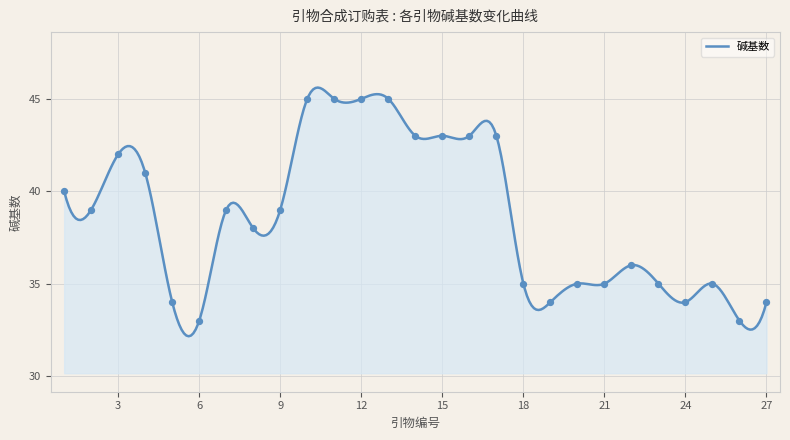

What is the change in value from 17 to 20?

-8